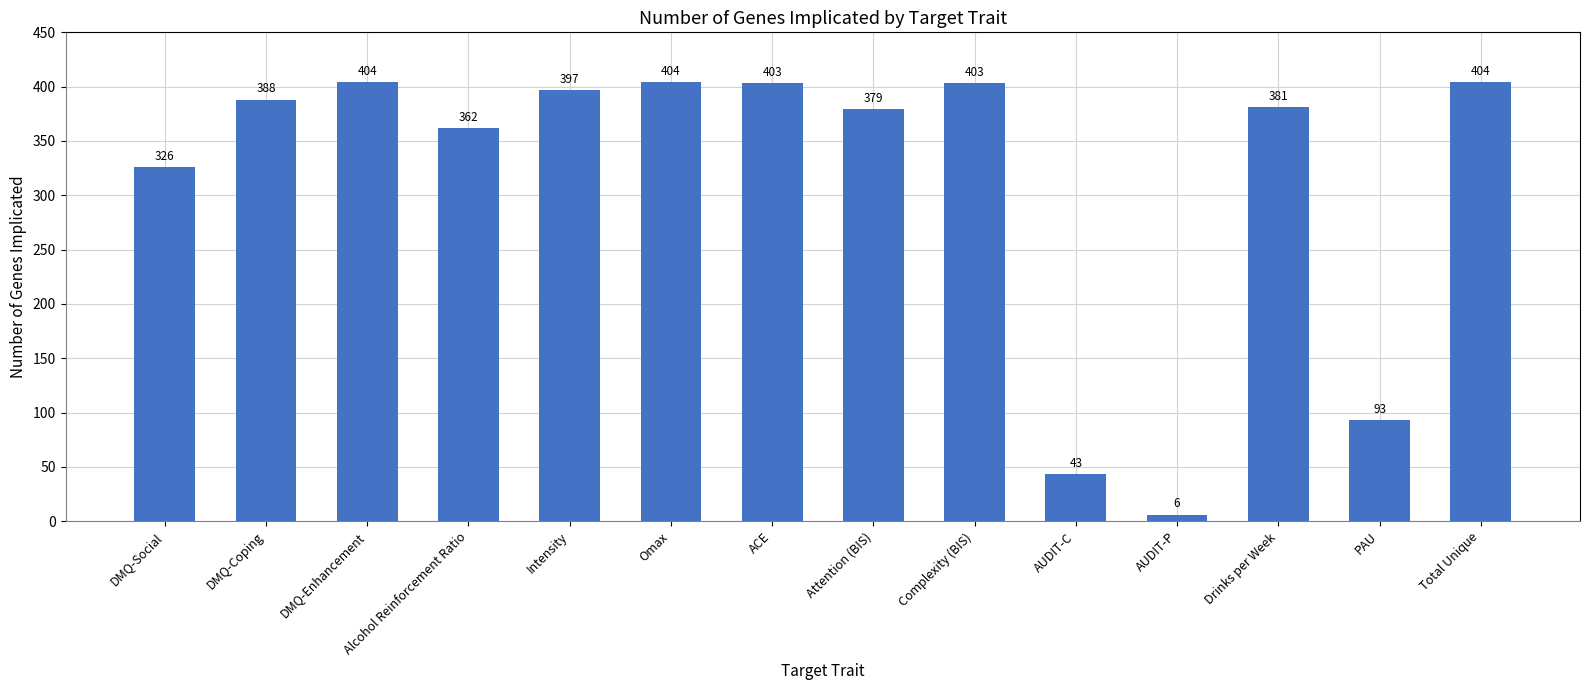

What is the maximum value shown in the chart?

404